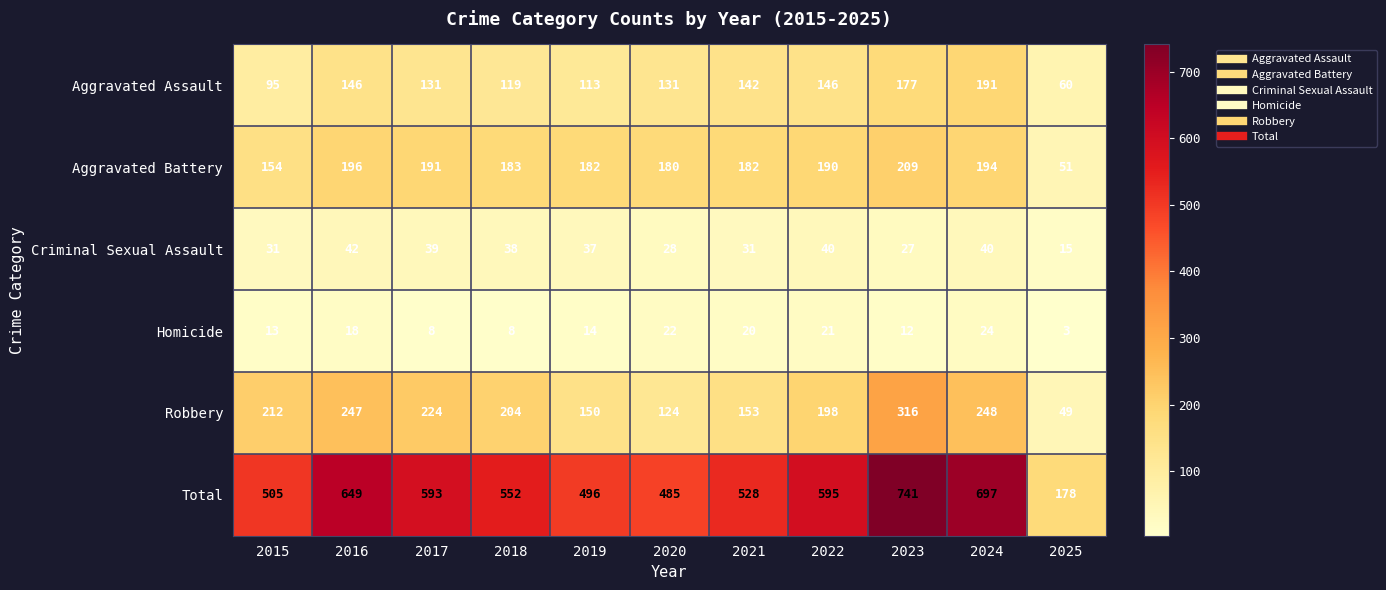

What is the difference between the highest and lowest values at 2020?

463